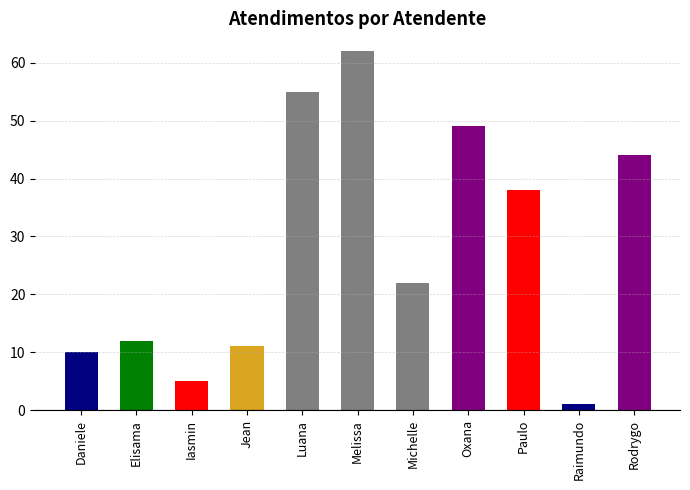

The value at Elisama is 2. True or false?

False